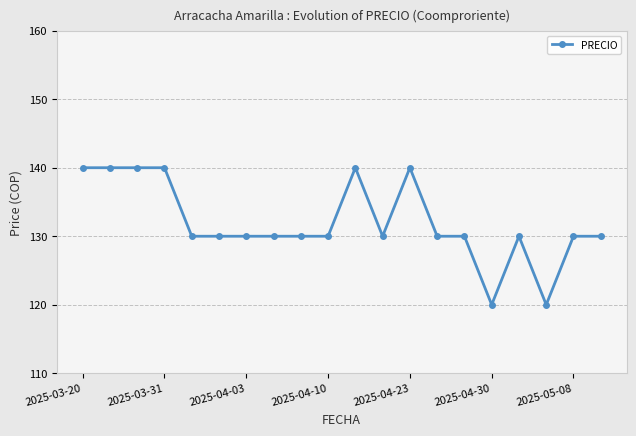

What is the sum of all values?

2640